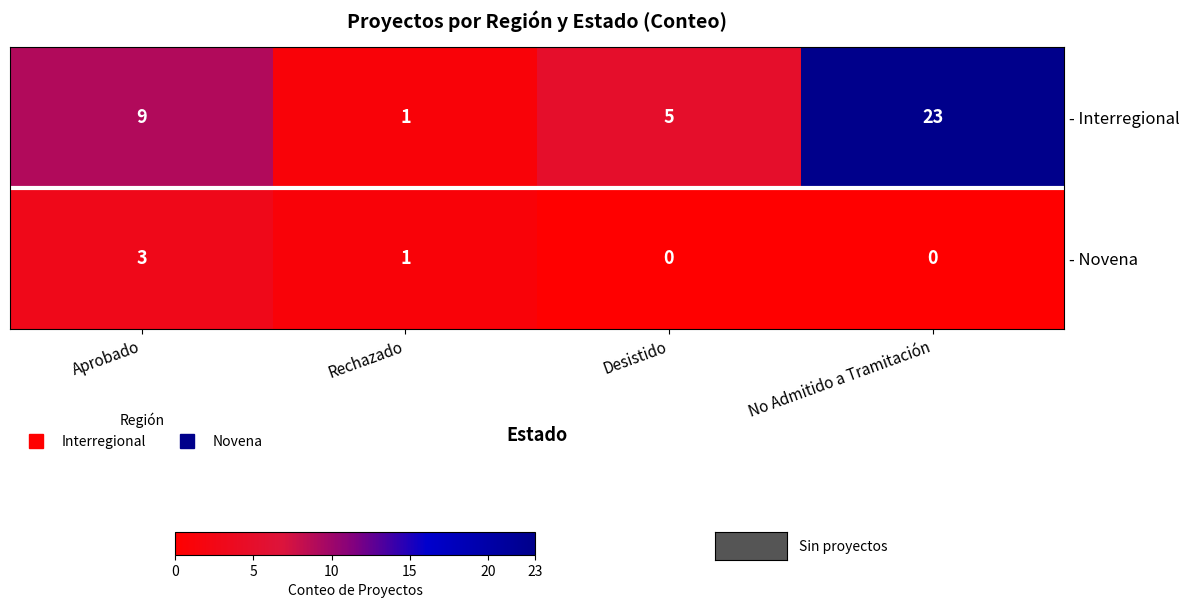

What is the difference between the highest and lowest values at Desistido?

5